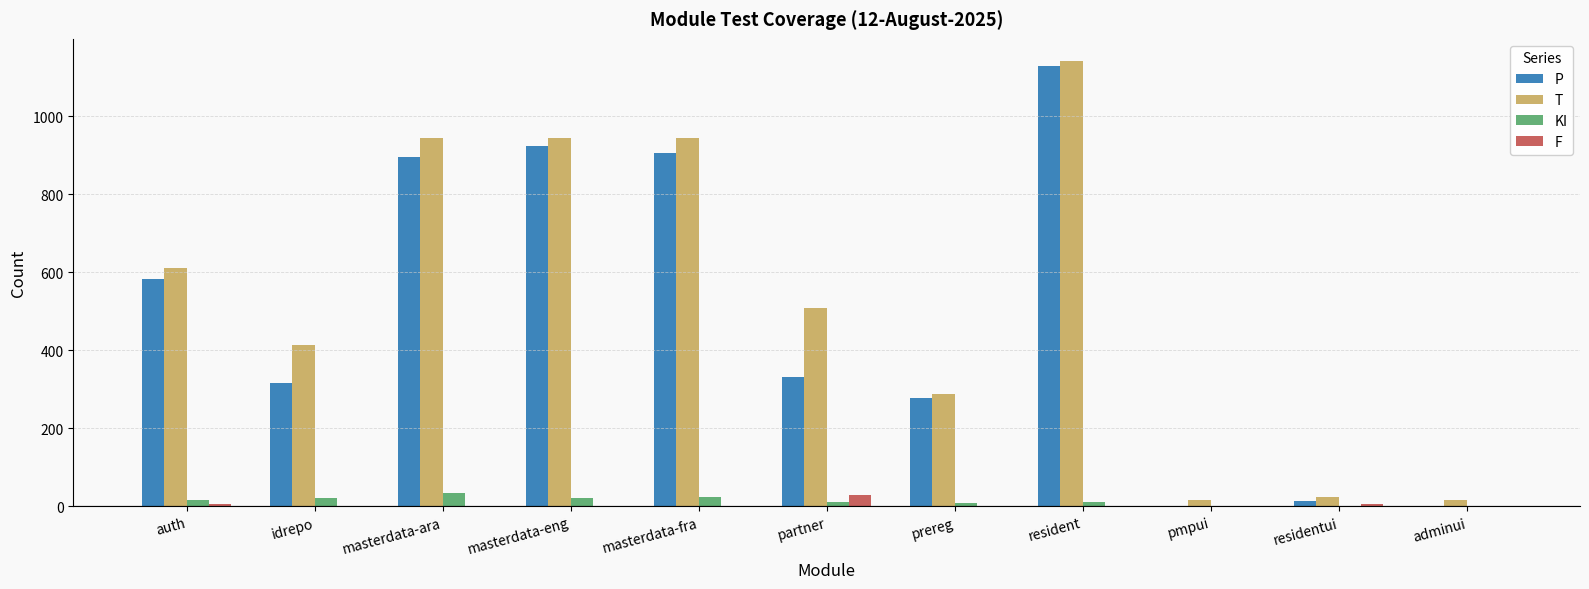

At which category is the sum across all series the highest?

resident